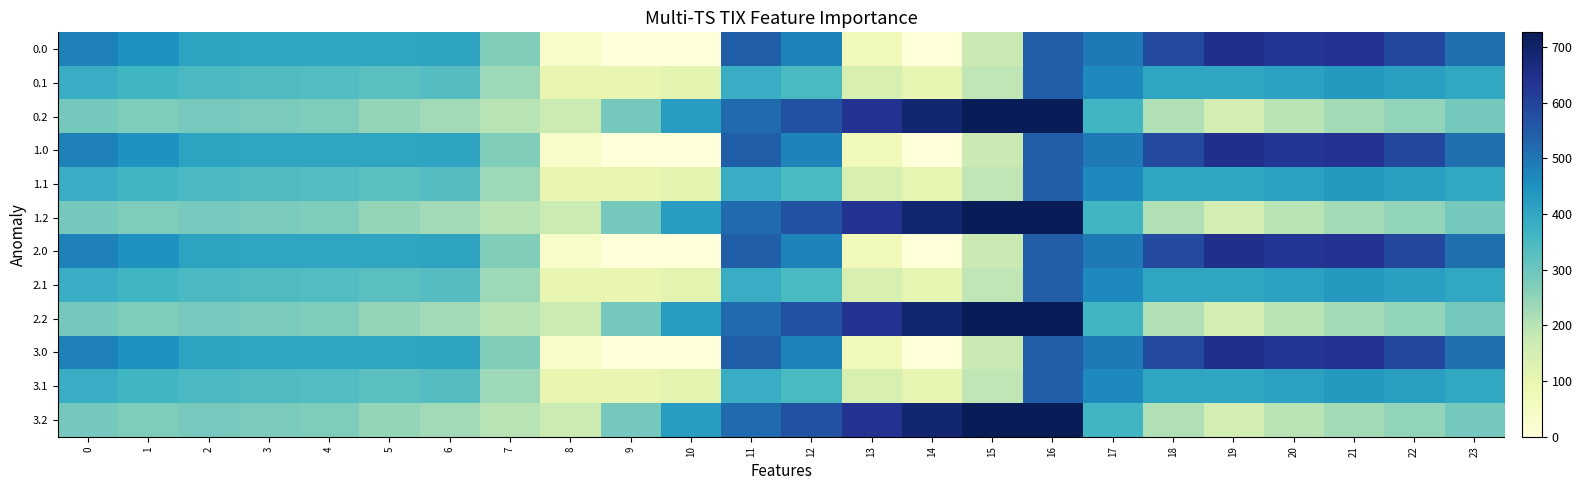

What is the total value across all series at 11?

5798.6